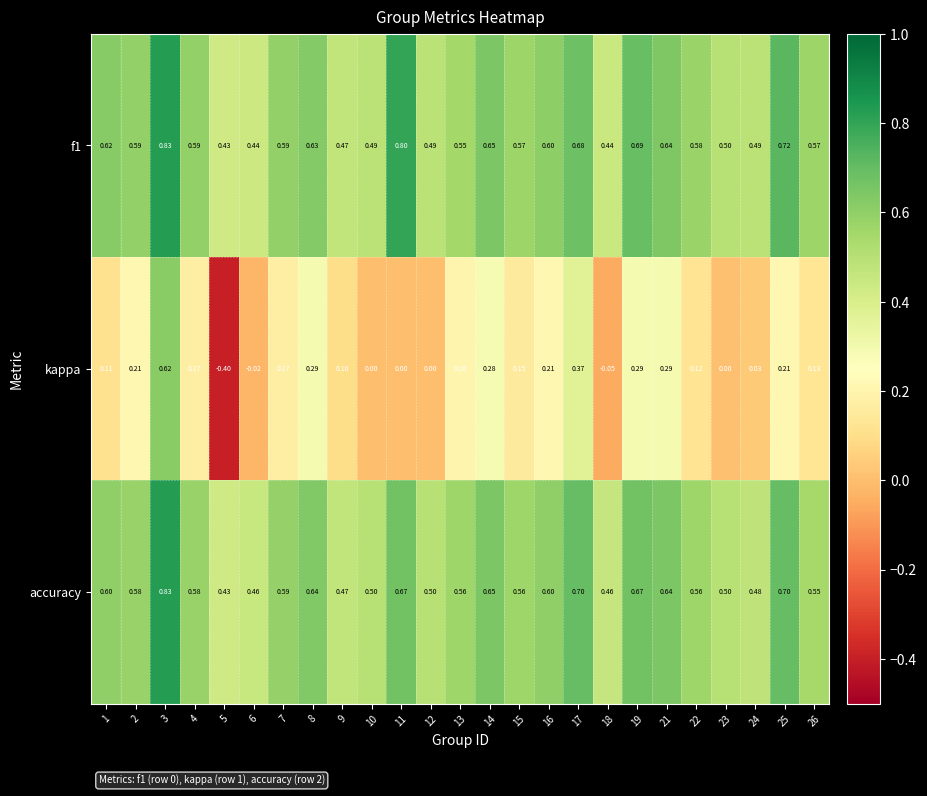

Which series has the largest range (max minus min)?

kappa